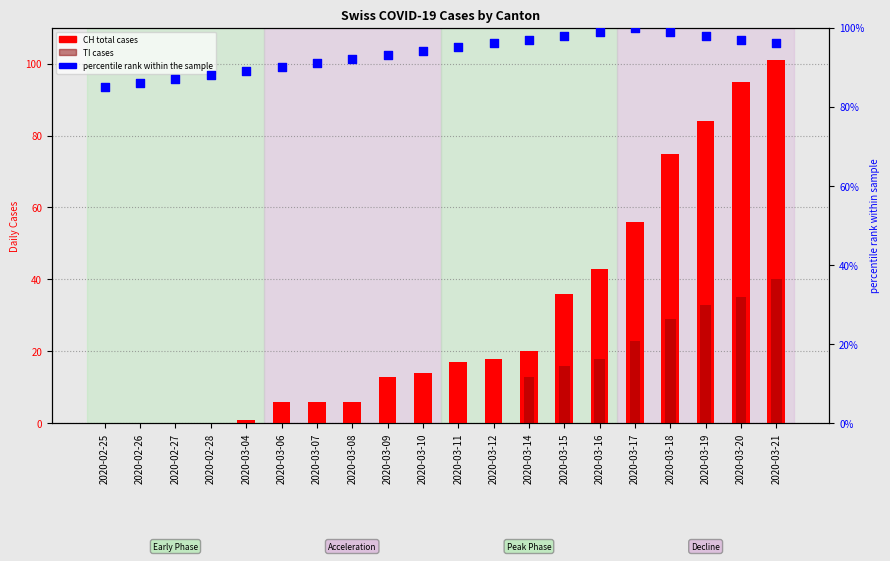

Is the value of percentile rank at 2020-03-18 greater than the value of CH total cases at 2020-02-27?

Yes